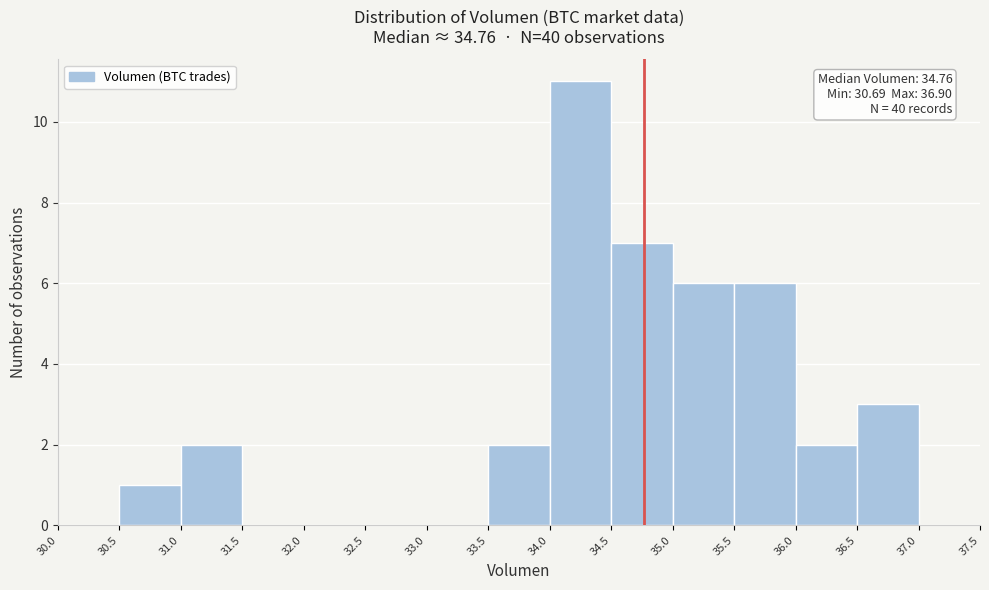

Over which range of the x-axis is the bar tallest?

34.0 to 34.5